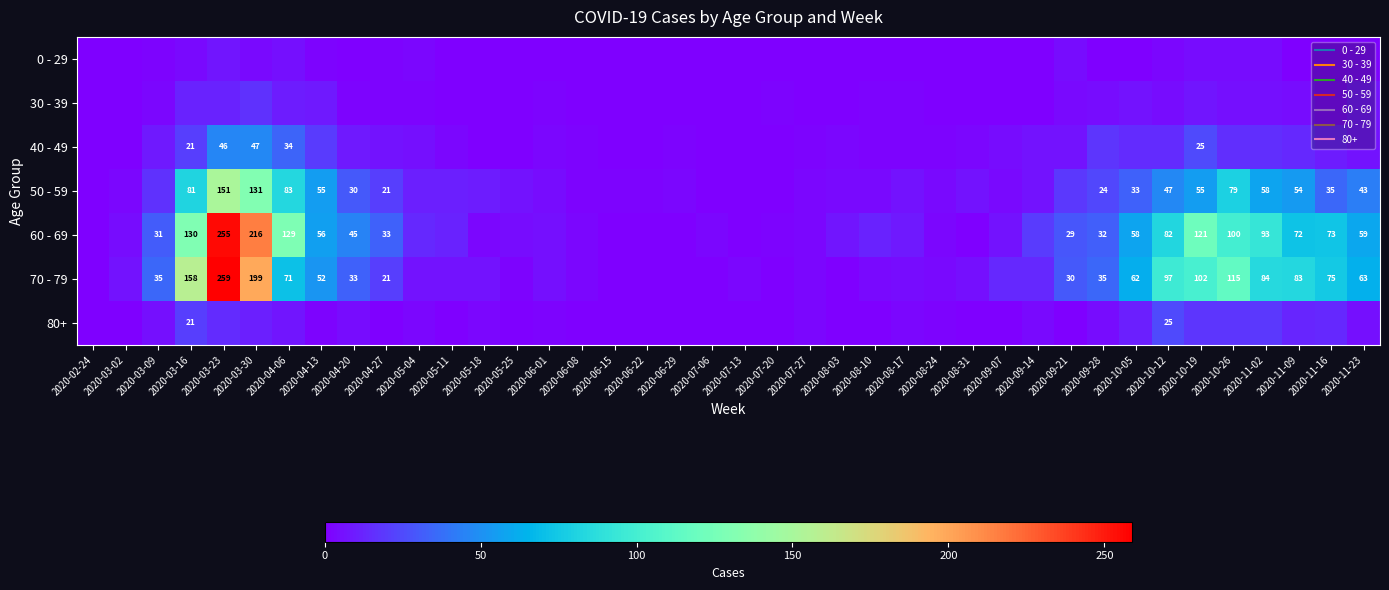

What is the sum of the 0 - 29 values at 2020-04-27 and 2020-07-13?

2